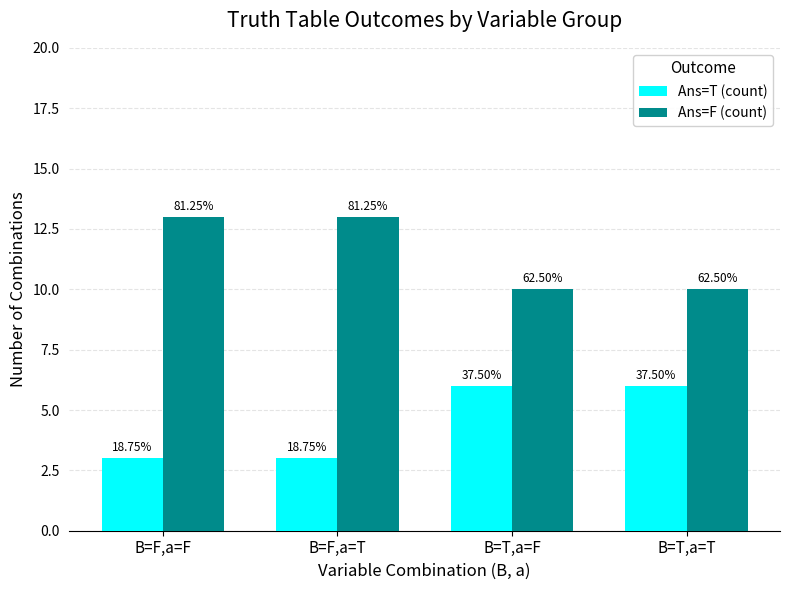

Reading left to right, list all the values displayed in this chart.

Ans=T (count): 3	3	6	6
Ans=F (count): 13	13	10	10